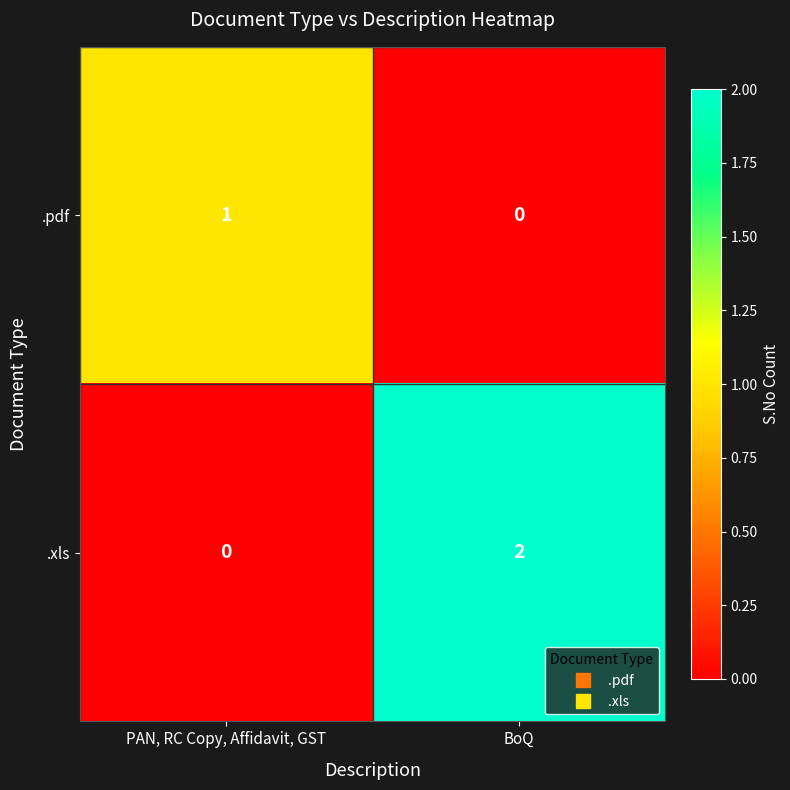

At how many categories does at least one series exceed 0?

2